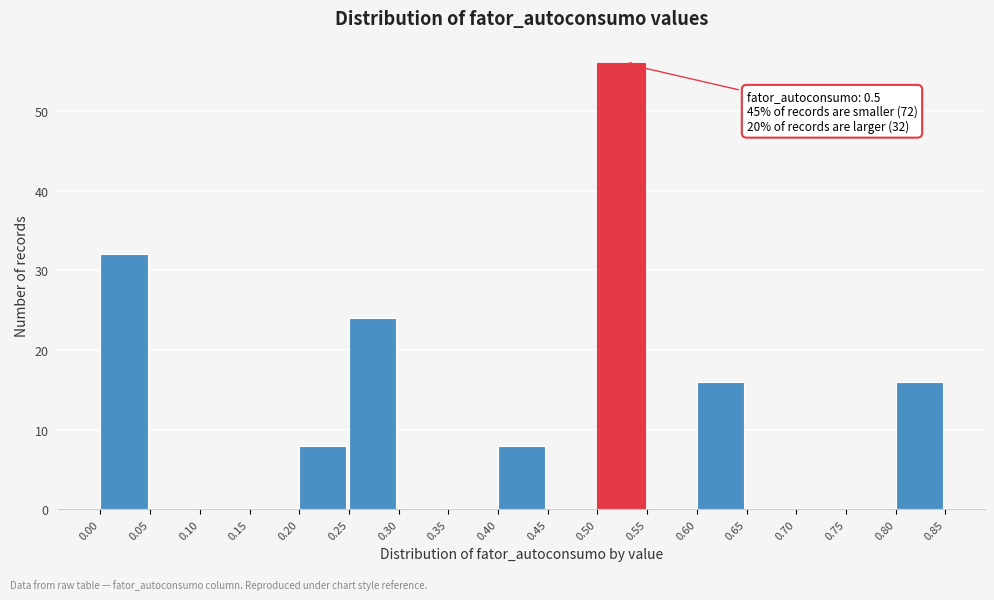

Which range on the x-axis has the tallest bar?

0.50 to 0.55